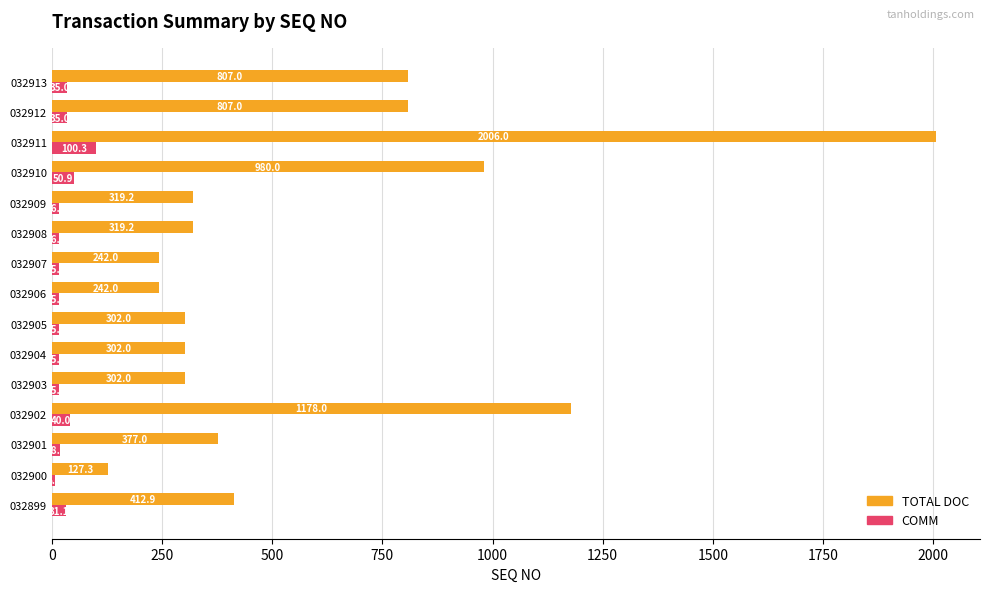

What is the sum of all TOTAL DOC values?

8723.6